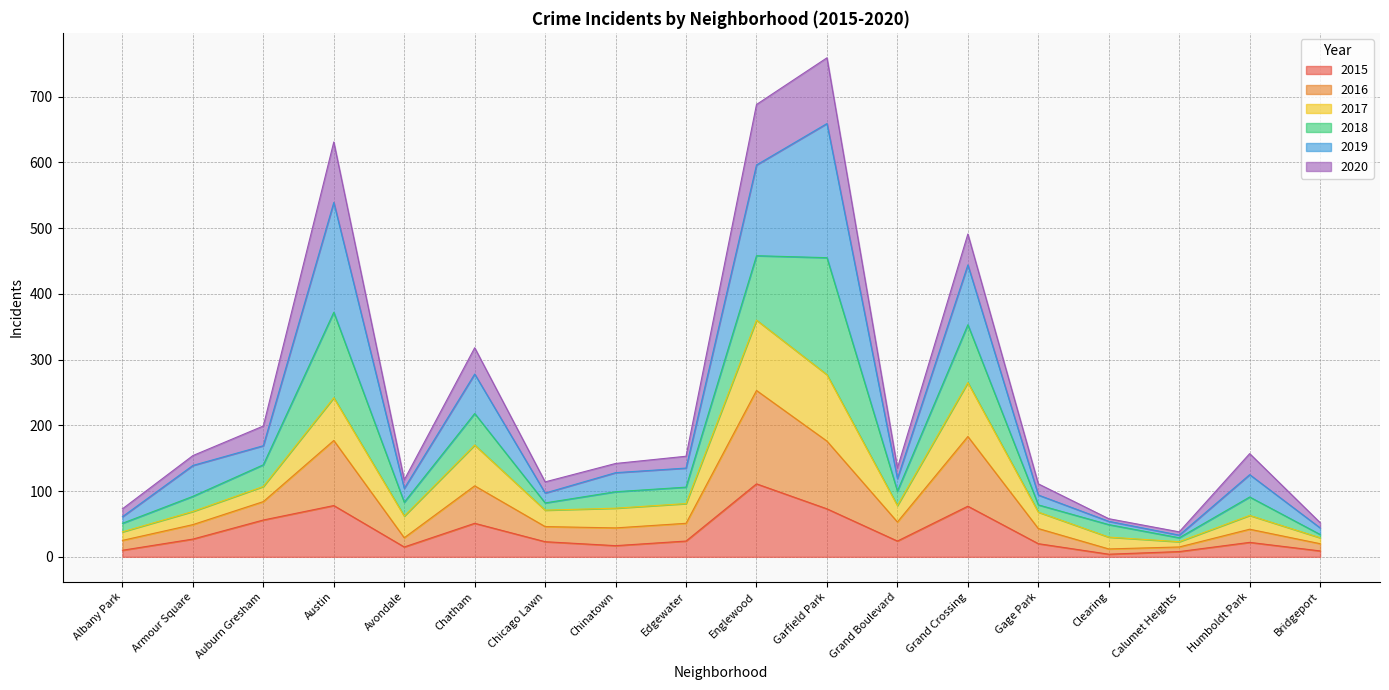

The 2015 series shows 10 at Albany Park. True or false?

True